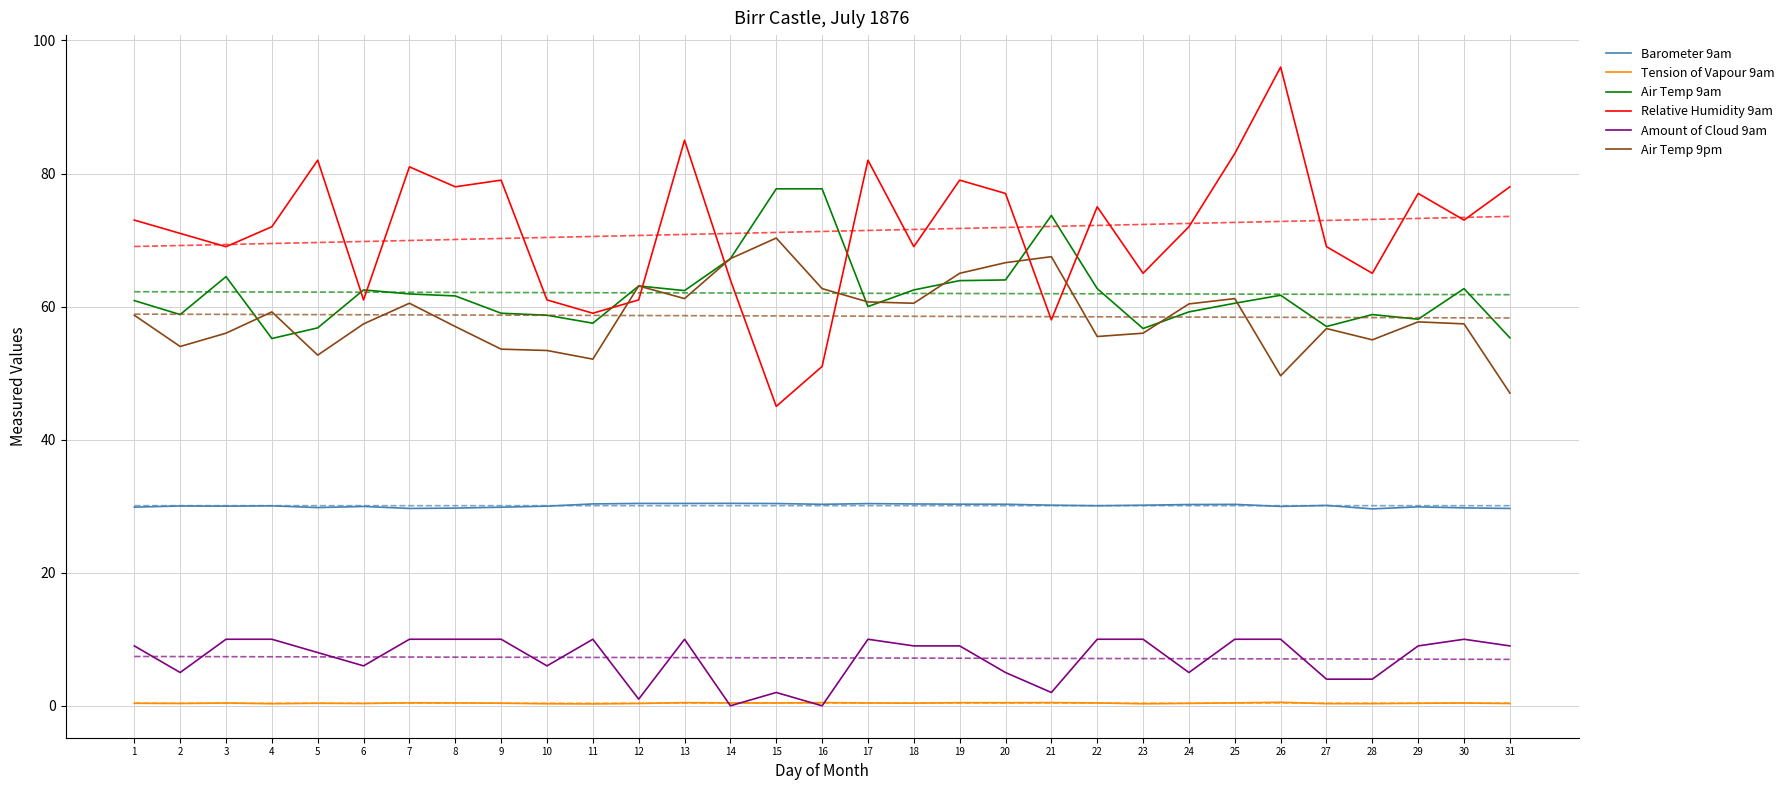

What is the average value of the Air Temp 9am series?

62.0